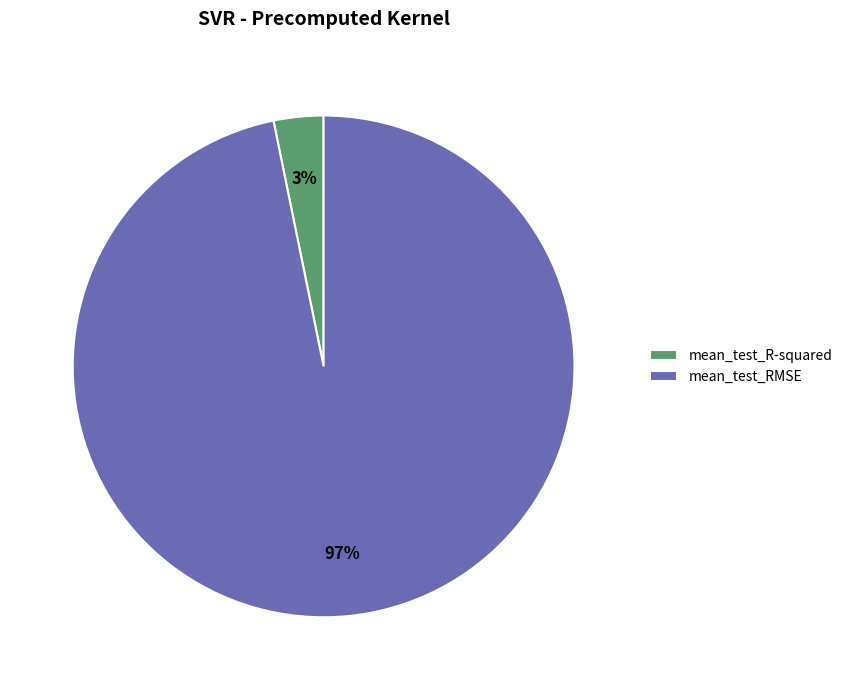

To the nearest percent, what is the average slice percentage?

50%